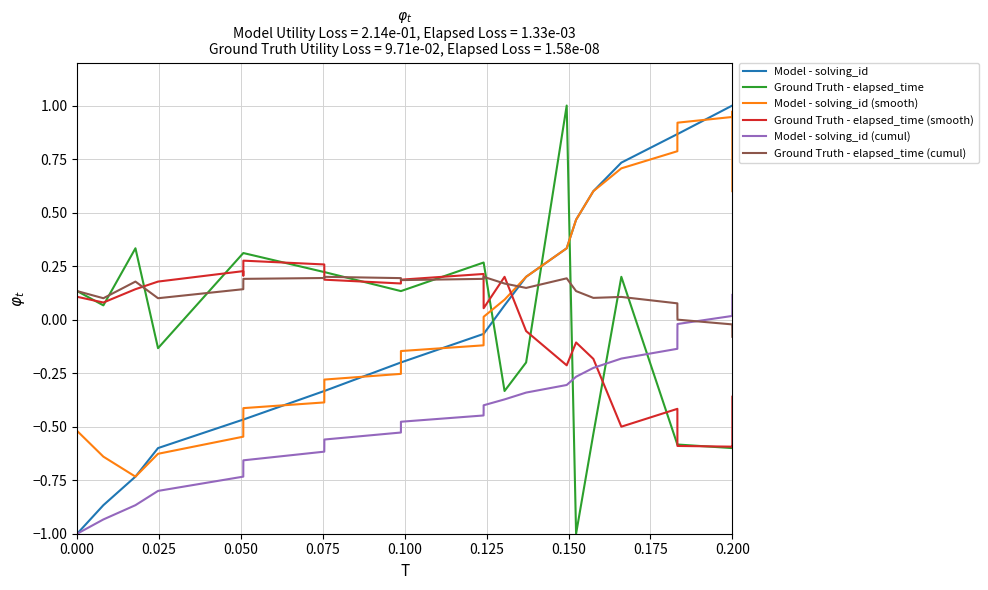

What is the smallest value displayed?

-1.0